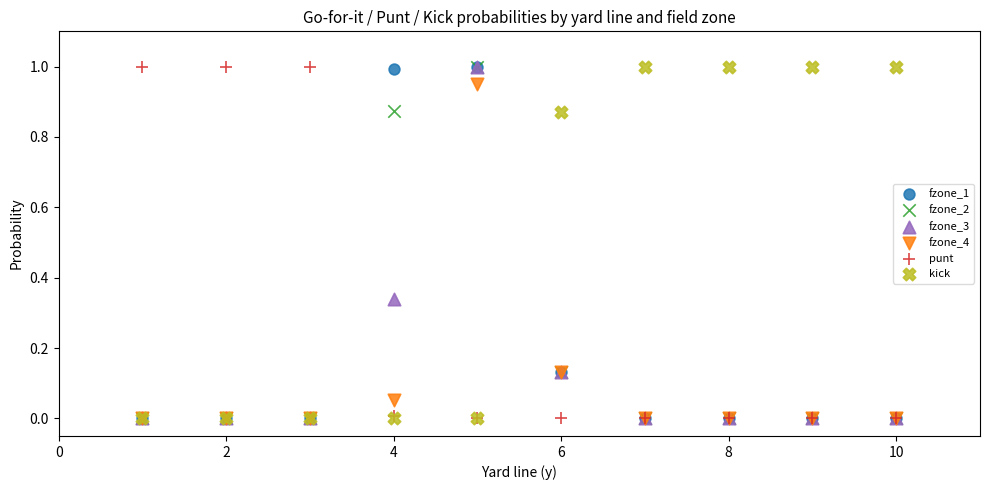

What are all the series names shown in the legend?

fzone_1, fzone_2, fzone_3, fzone_4, punt, kick